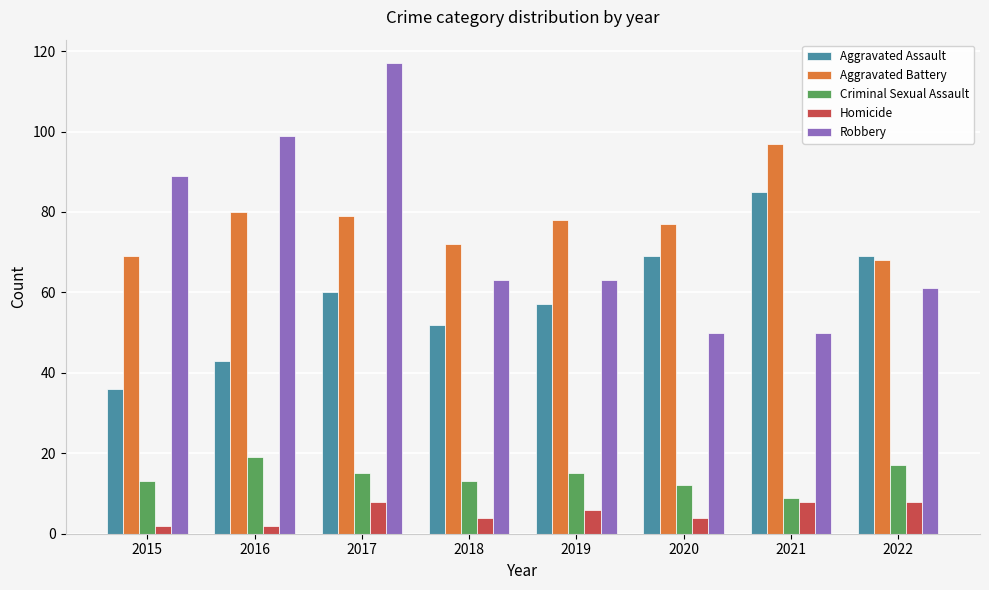

At how many categories does at least one series exceed 55?

8